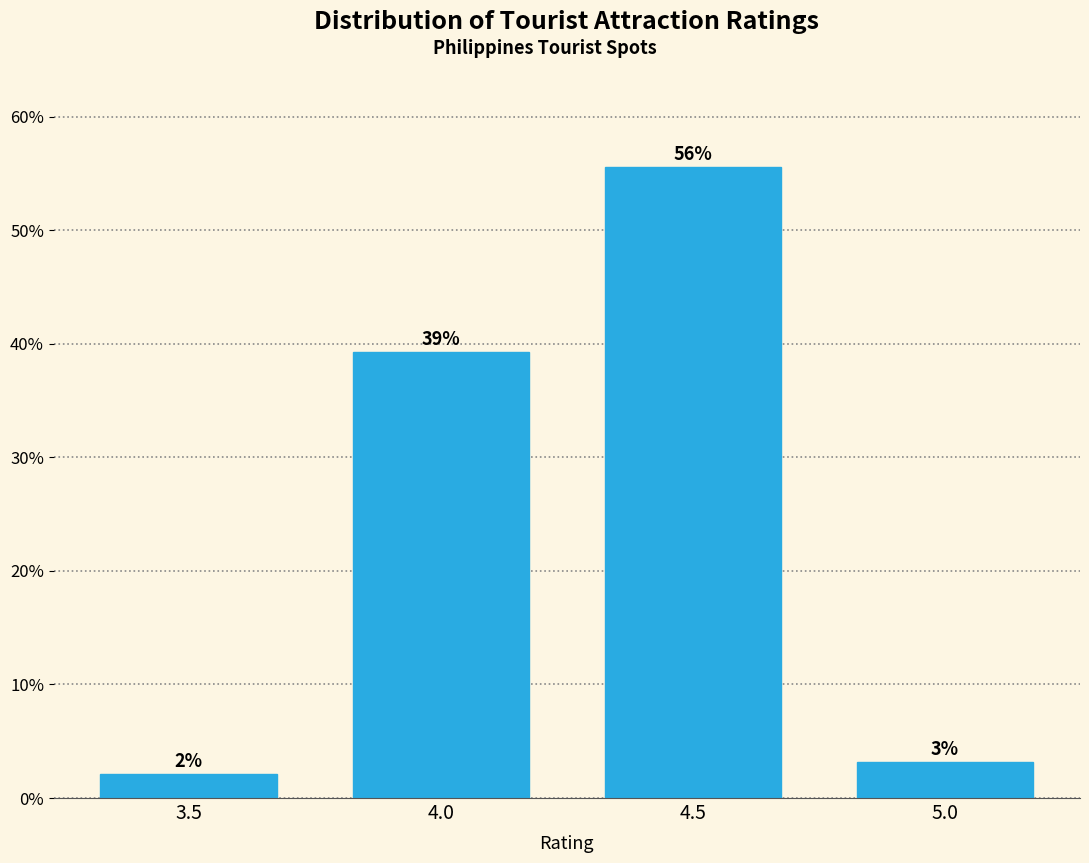

How many bars are there in total?

4